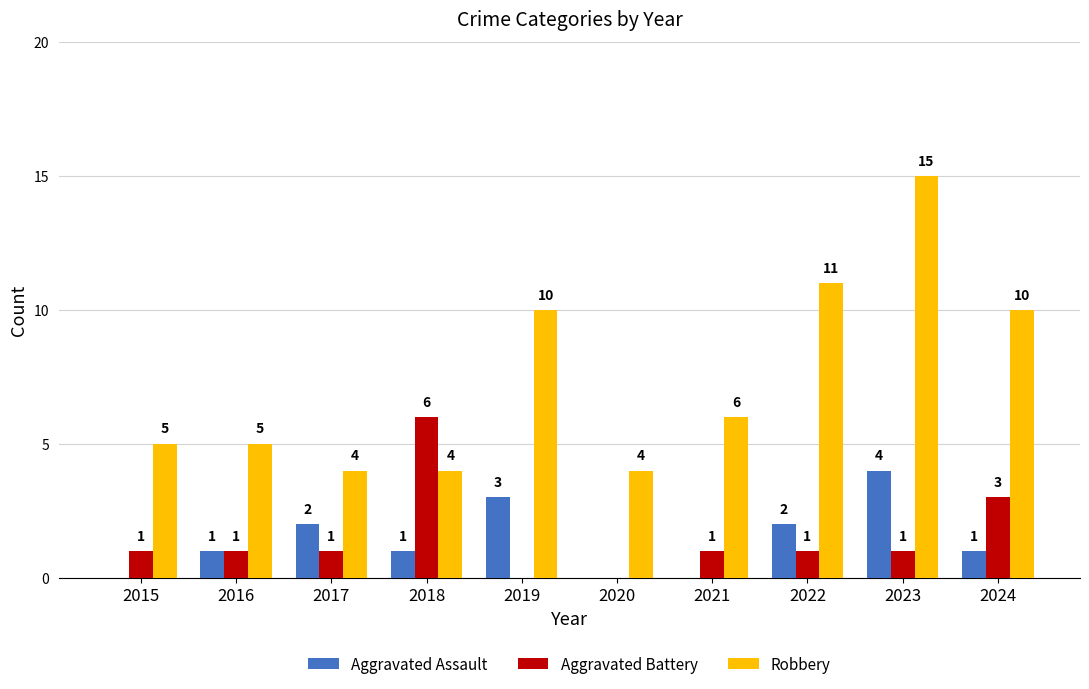

The value of Aggravated Battery at 2021 is 1. True or false?

True